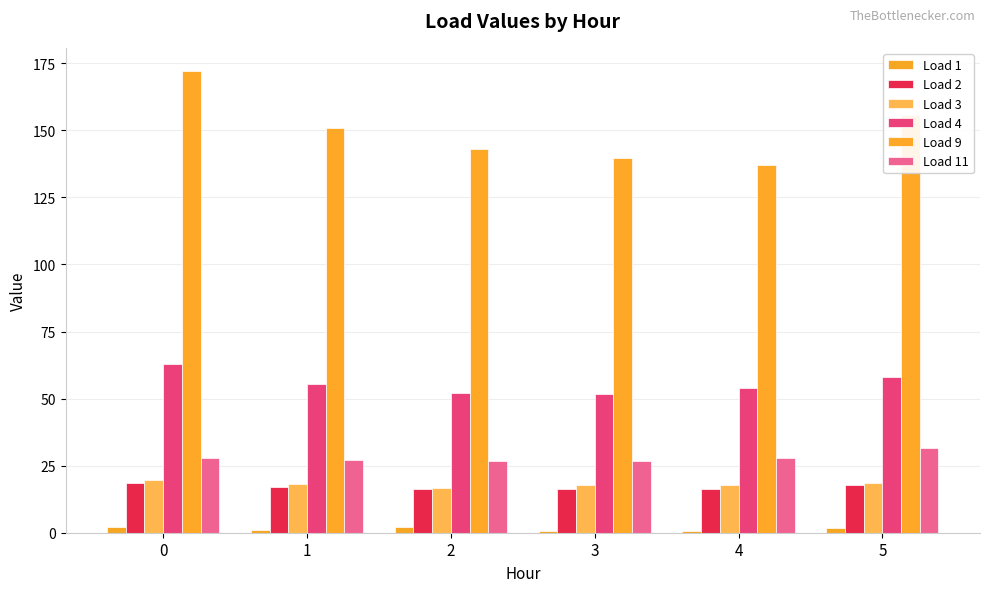

Which series has the largest range (max minus min)?

Load 9